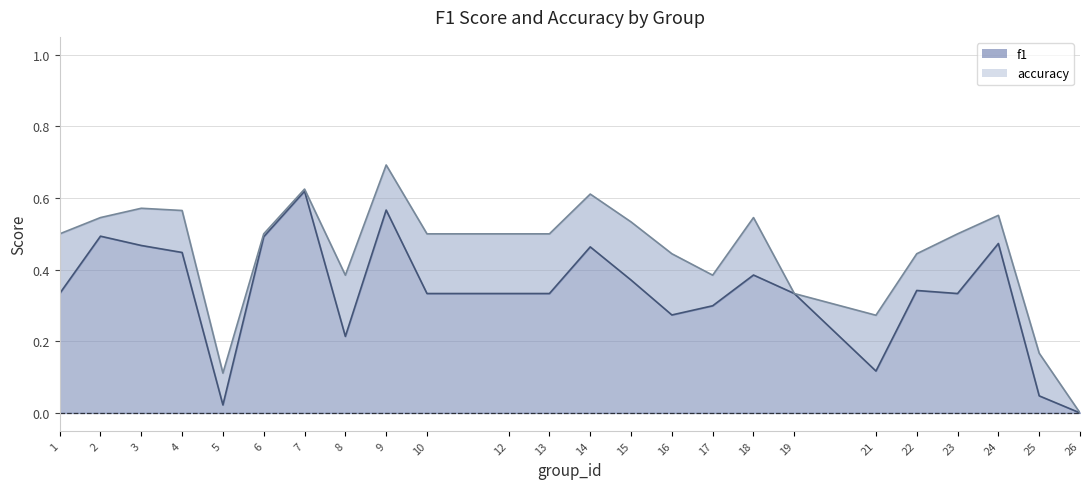

At how many categories does at least one series exceed 0?

23